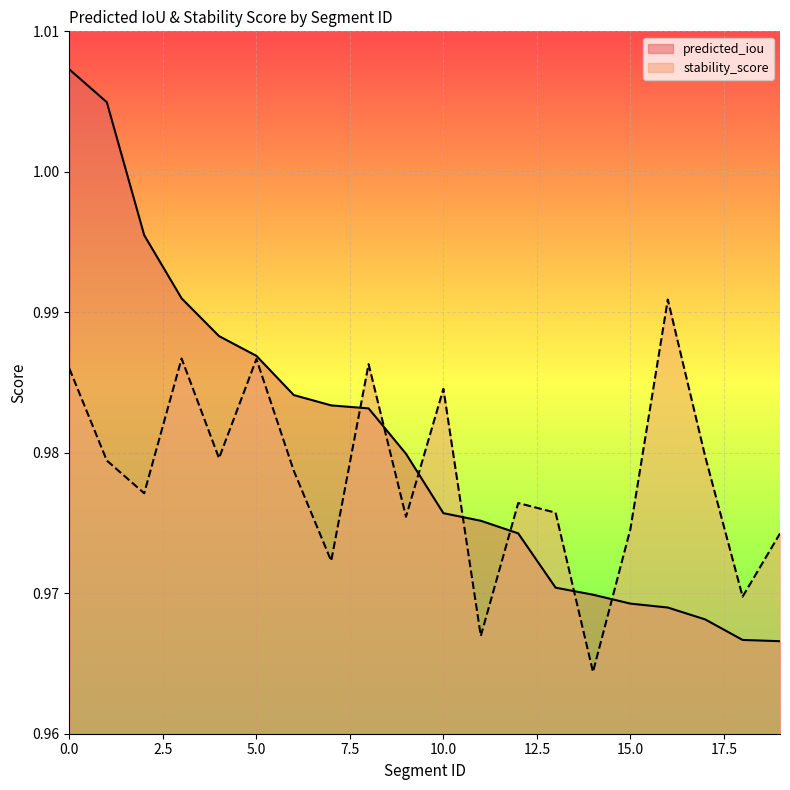

How many lines are shown in the chart?

2